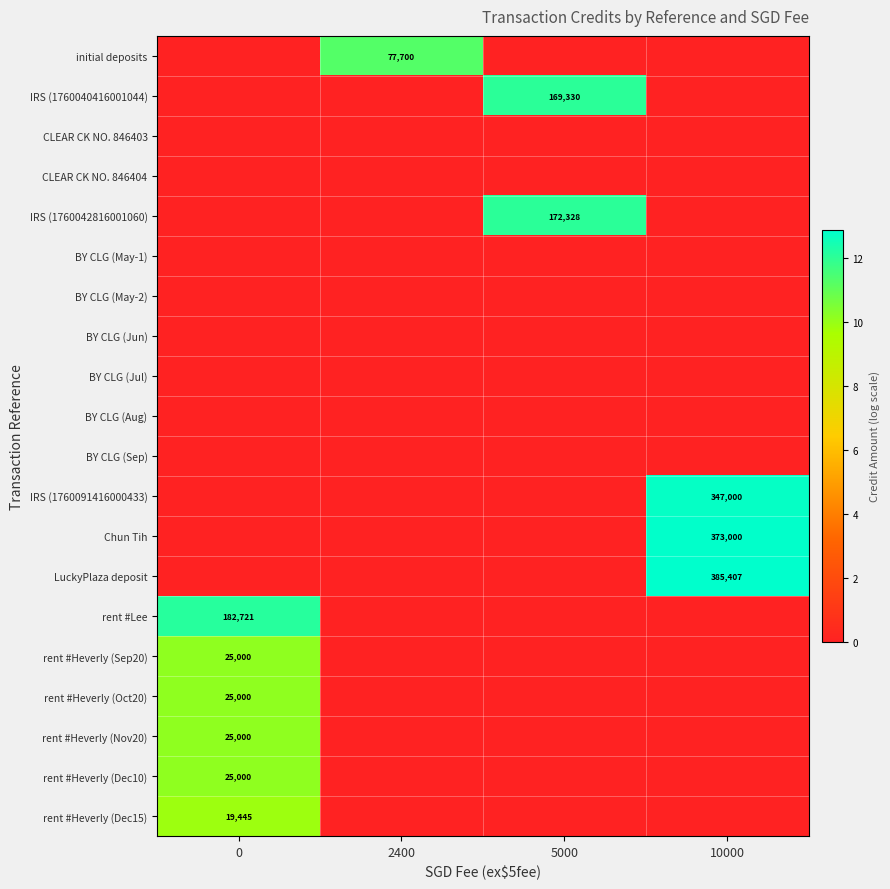

Which series has the largest range (max minus min)?

row_14